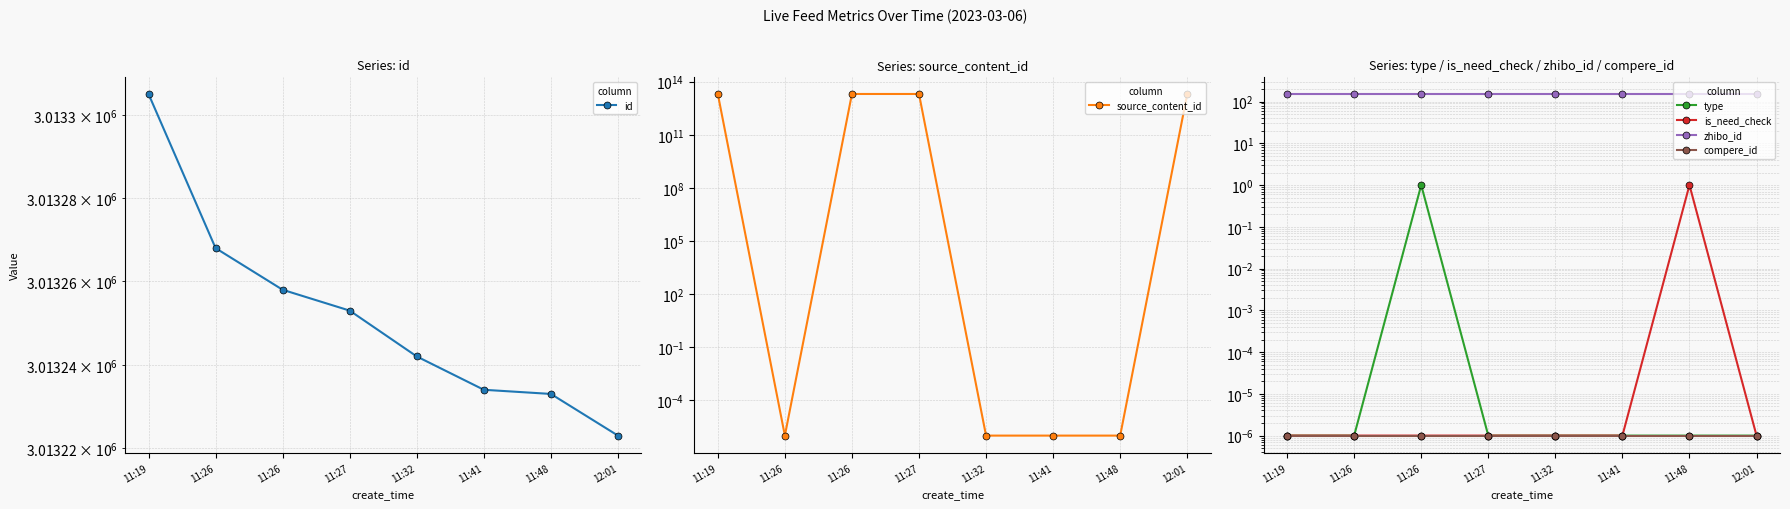

How many times do source_content_id and zhibo_id cross each other?

4